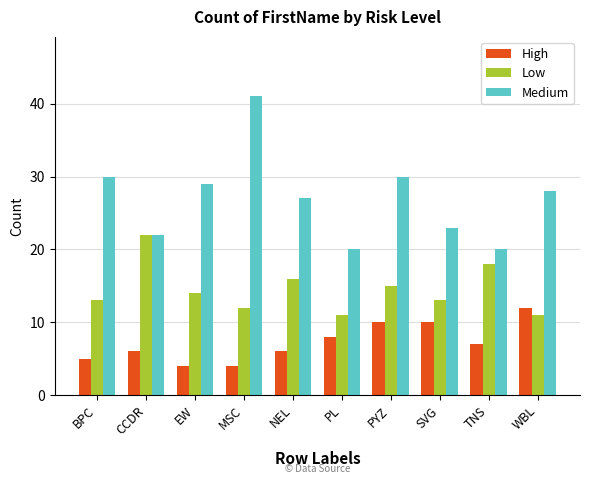

Reading left to right, transcribe all the data shown in this chart.

High: BPC=5	CCDR=6	EW=4	MSC=4	NEL=6	PL=8	PYZ=10	SVG=10	TNS=7	WBL=12
Low: BPC=13	CCDR=22	EW=14	MSC=12	NEL=16	PL=11	PYZ=15	SVG=13	TNS=18	WBL=11
Medium: BPC=30	CCDR=22	EW=29	MSC=41	NEL=27	PL=20	PYZ=30	SVG=23	TNS=20	WBL=28